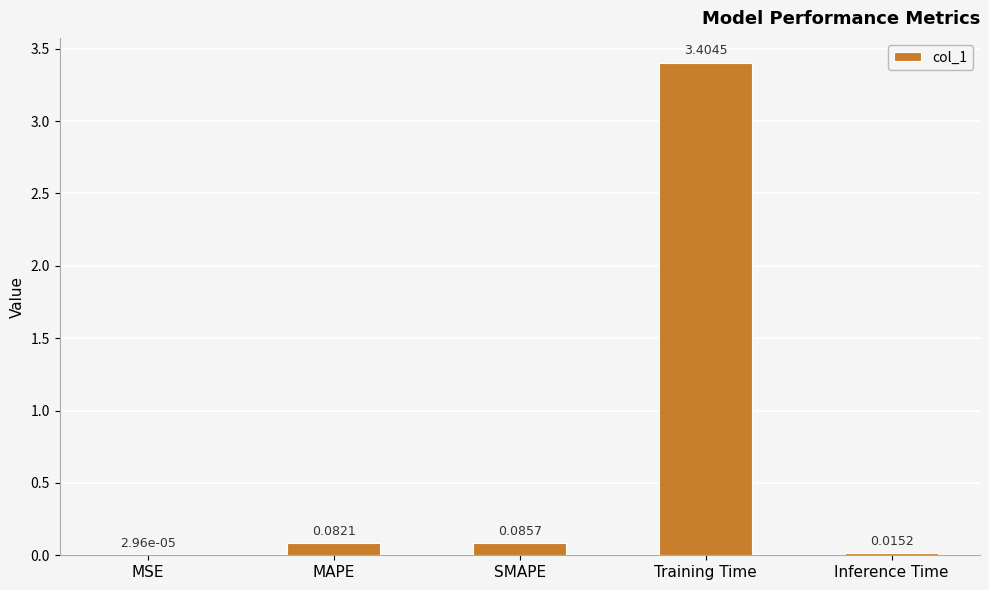

What is the sum of the values at MAPE and Training Time?

3.5